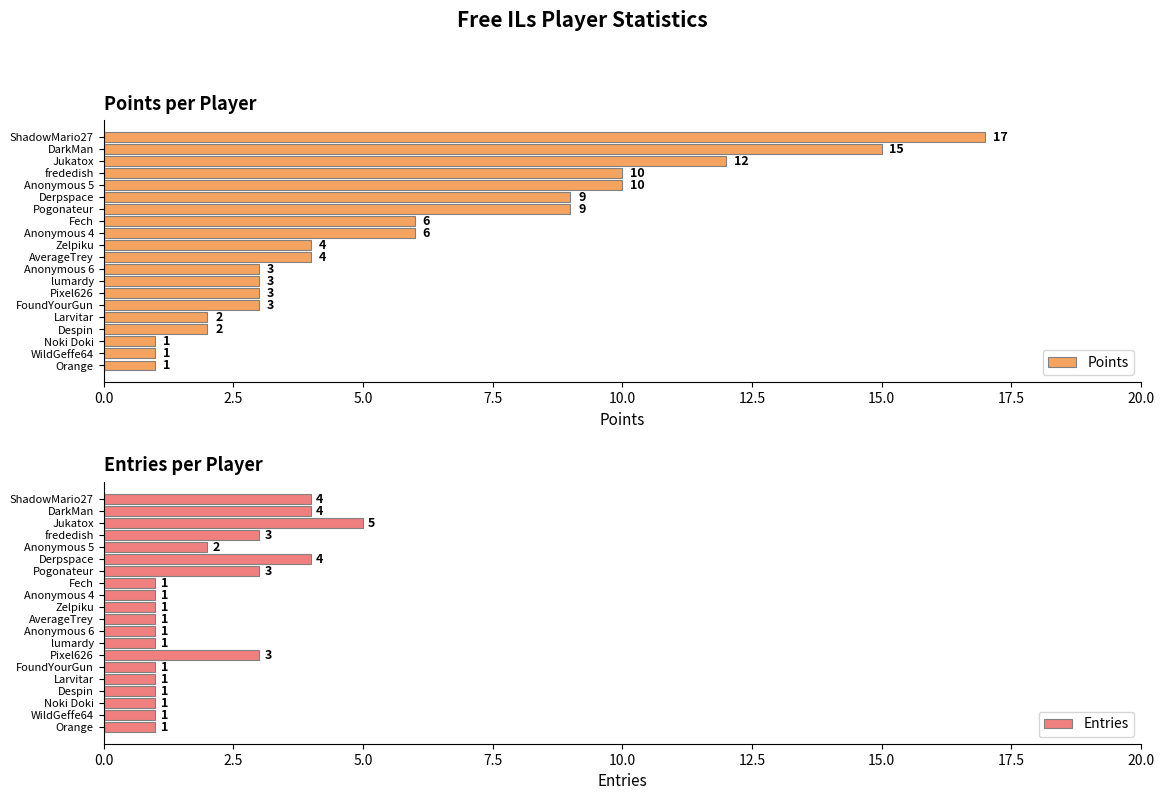

Which series has the largest total across all categories?

Points